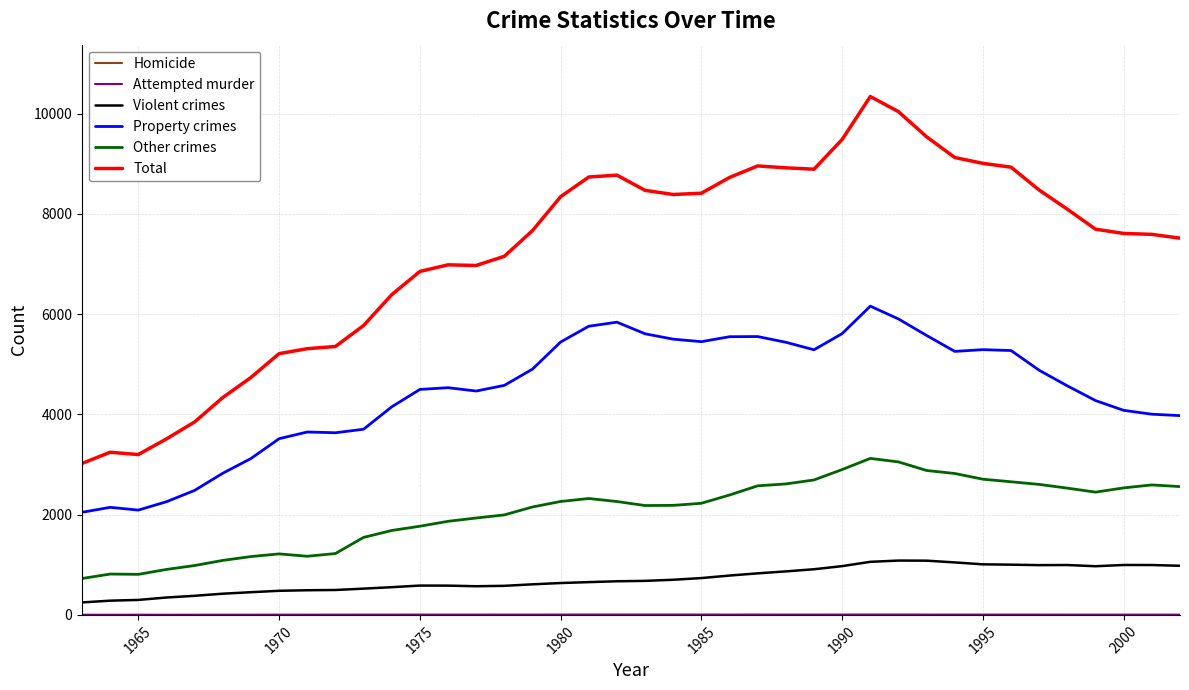

Which series has the widest spread of values?

Total